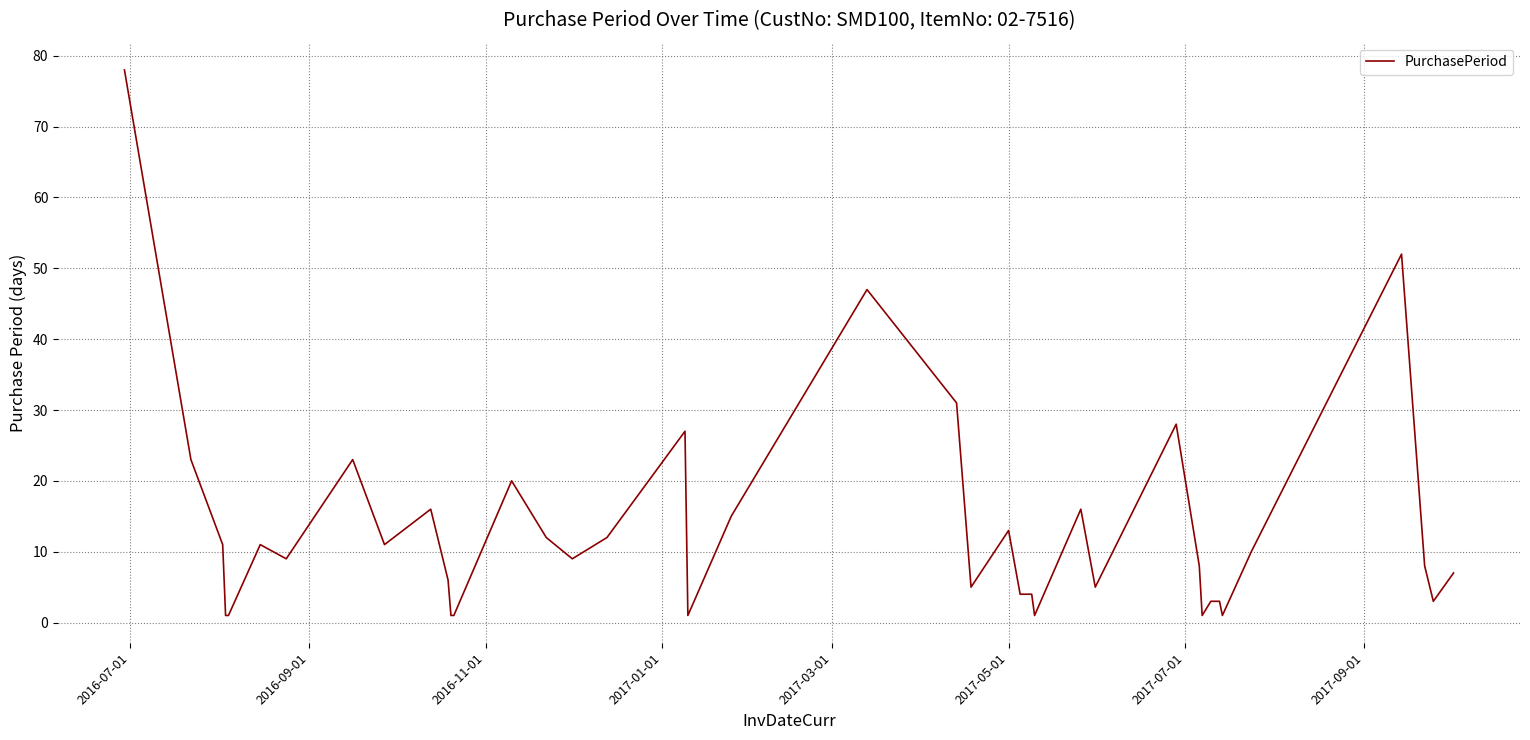

Reading left to right, what are all the values shown in this chart?

78	23	11	1	1	11	9	23	11	16	6	1	1	20	12	9	12	27	1	15	47	31	5	13	4	4	1	16	5	28	8	1	3	3	1	10	52	8	3	7